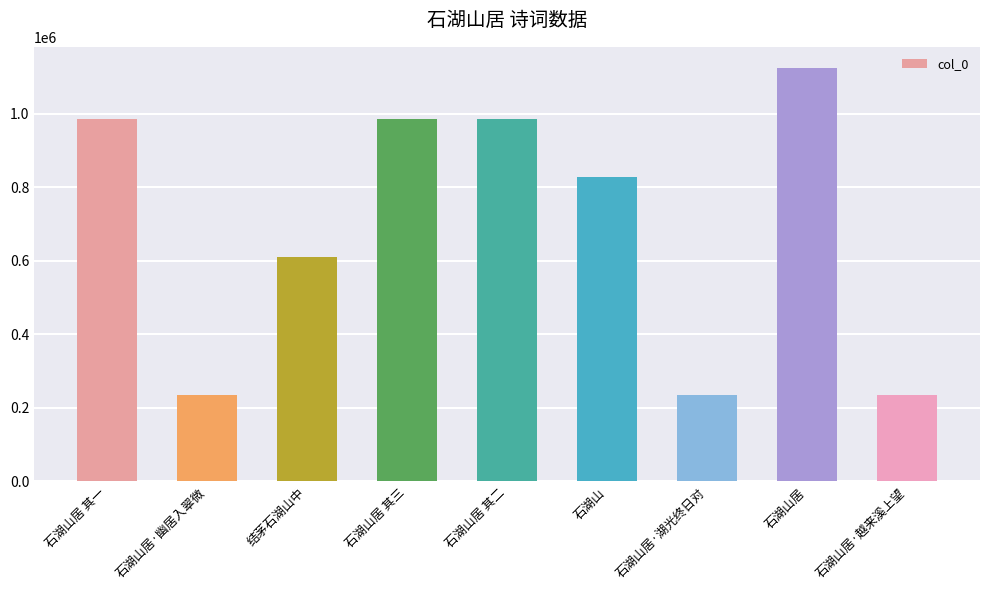

At which label does the data first exceed 828071?

石湖山居 其一